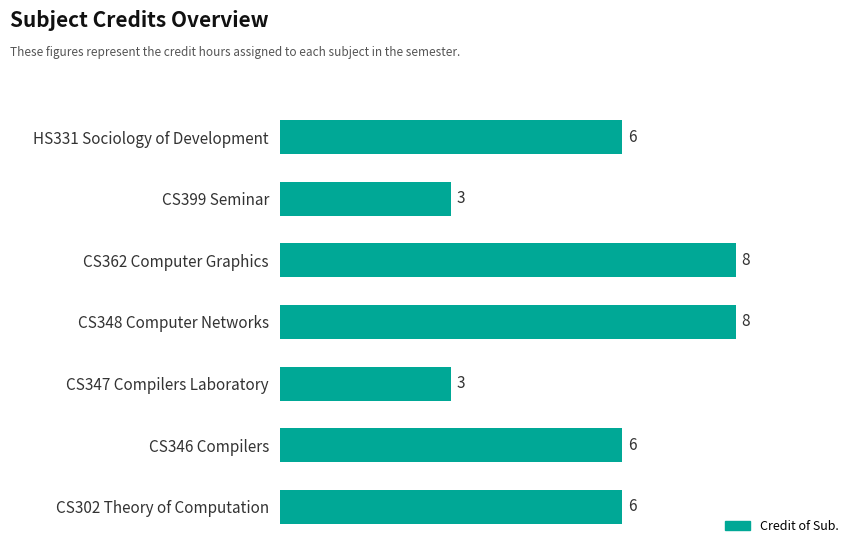

Count the values in the range 3 to 8.

7